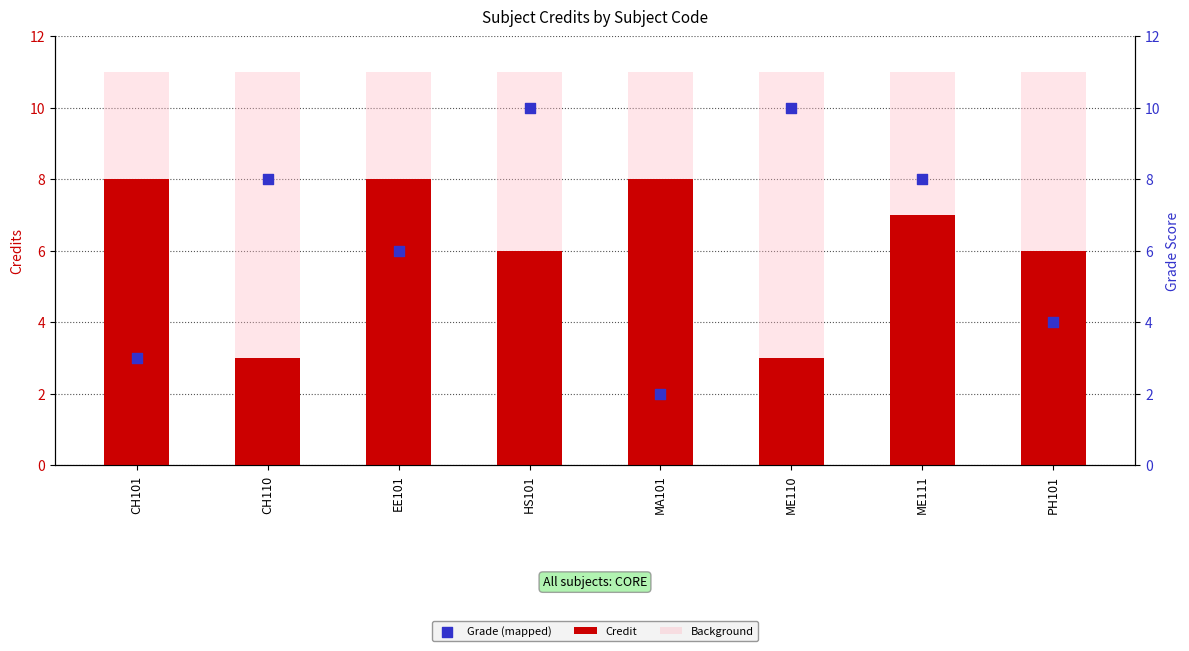

Which series has the widest spread of Y values?

Grade (mapped)